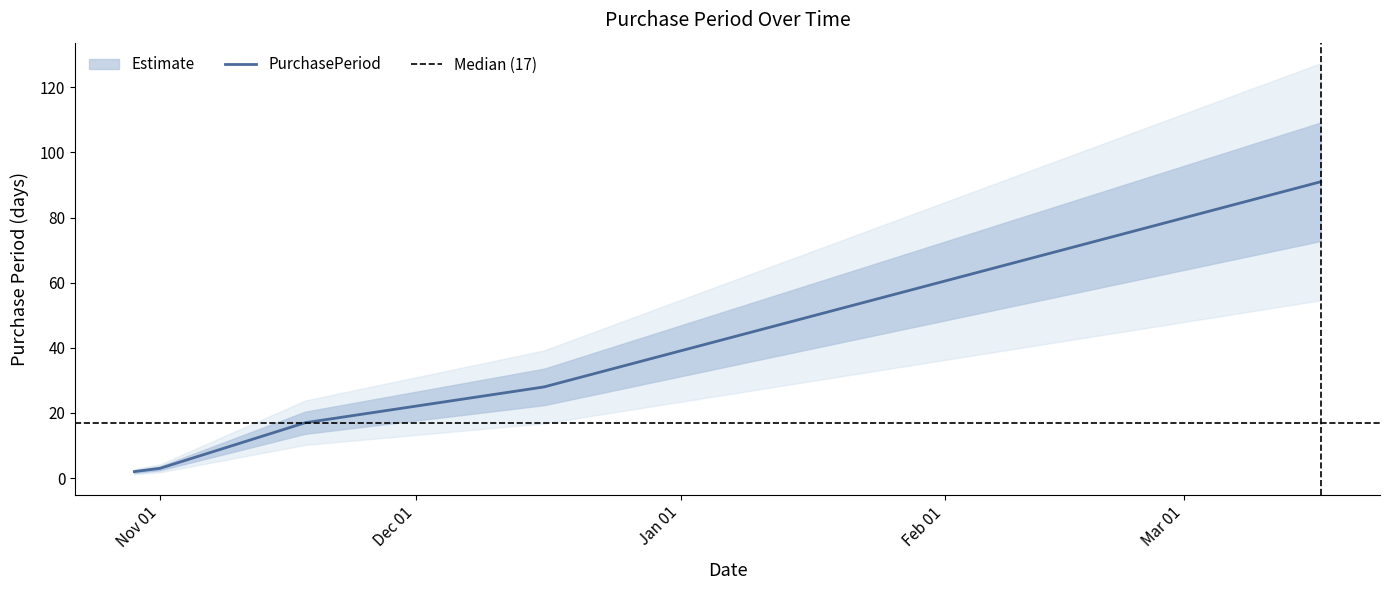

Reading left to right, extract all data points from this chart.

2	3	17	28	91